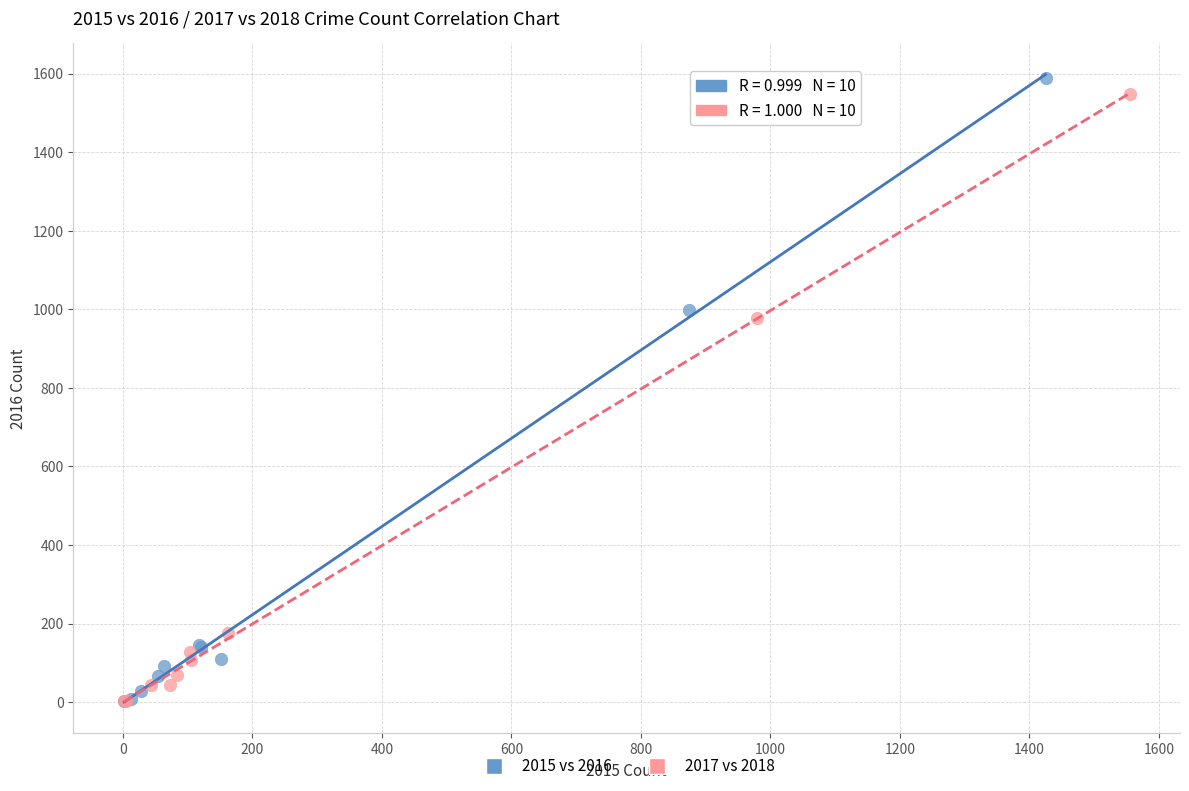

Which series has the widest spread of Y values?

2015 vs 2016